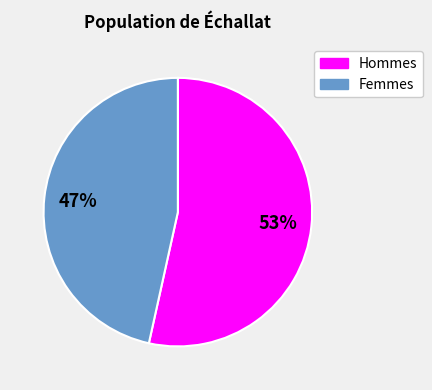

Rank the categories by value from lowest to highest.

Femmes, Hommes